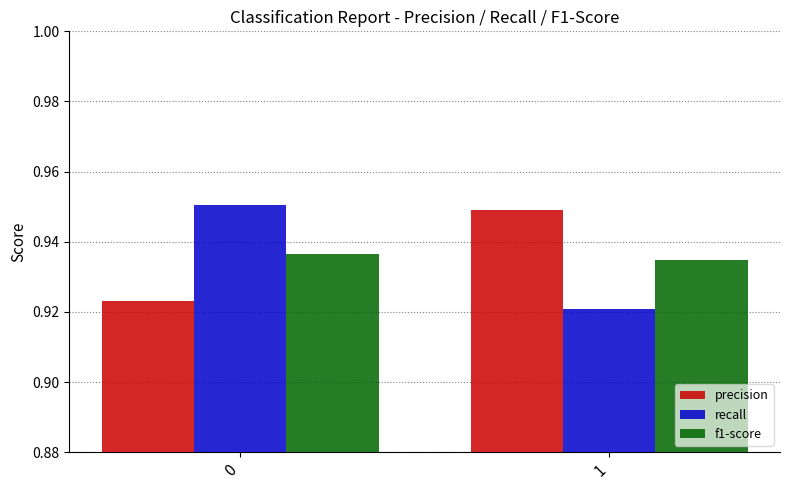

Is the value of precision at 1 greater than the value of recall at 1?

Yes